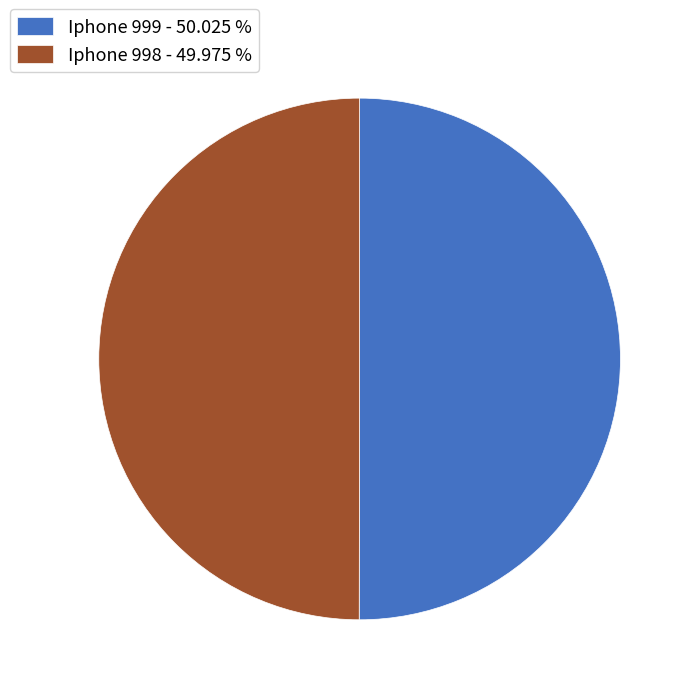

What is the ratio of the value at Iphone 999 - 50.025 % to the value at Iphone 998 - 49.975 %?

1.0